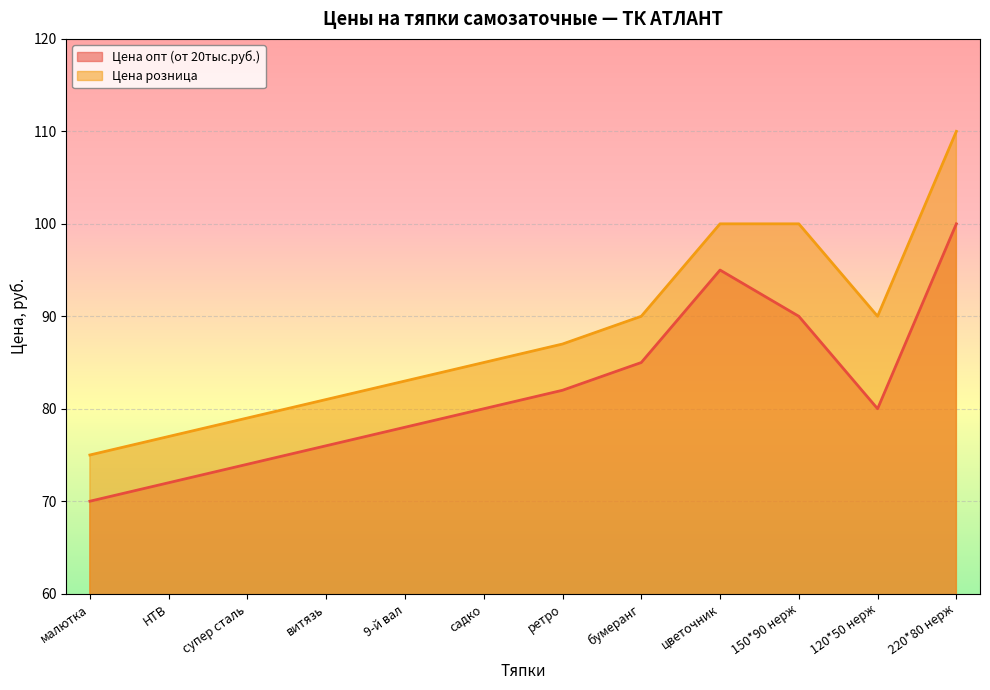

How many interior local valleys does the Цена розница series have?

1